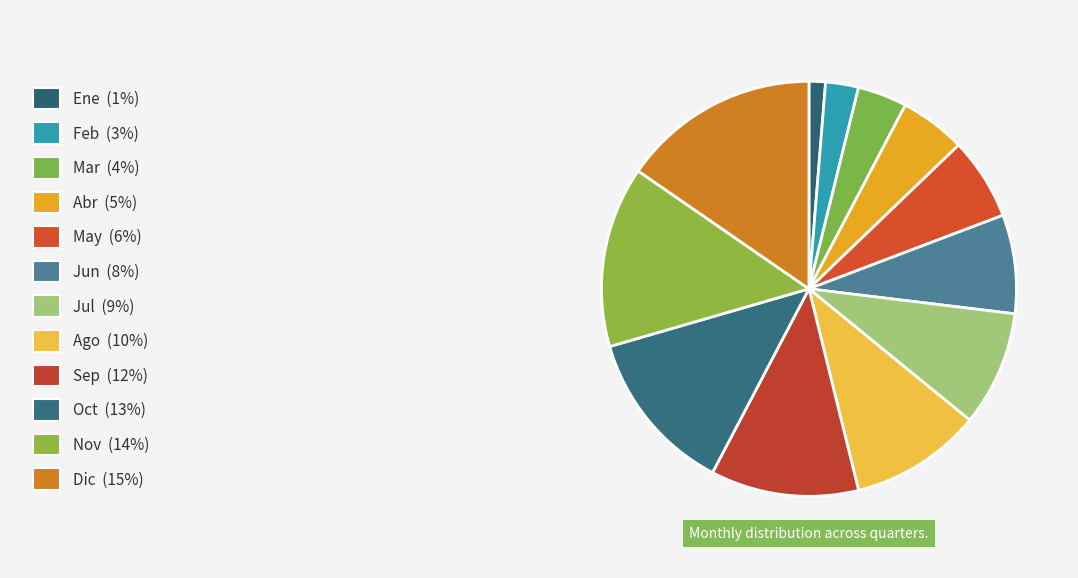

How many segments does this pie chart have?

12